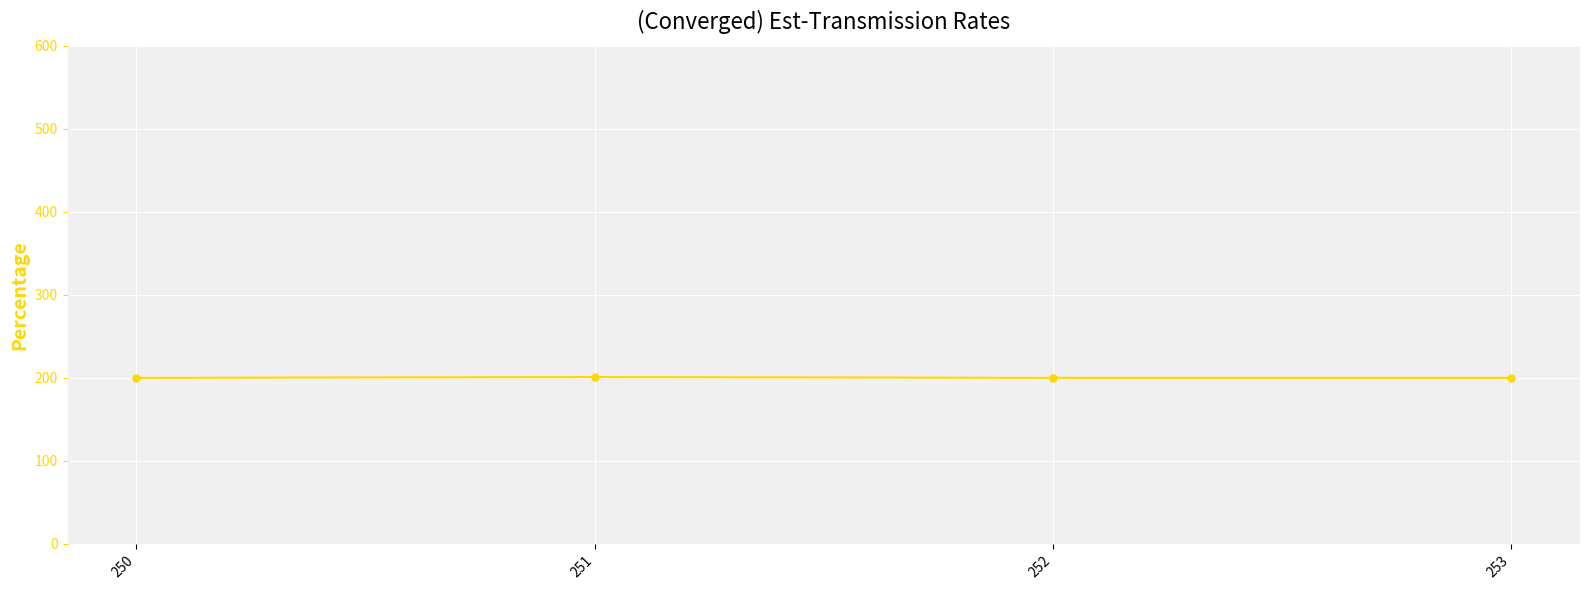

How many values are between 200 and 201?

4